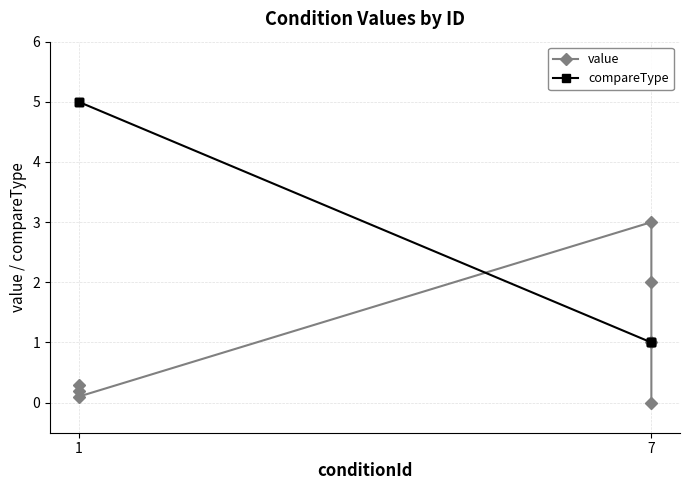

List the series in order of their peak value, highest first.

compareType, value